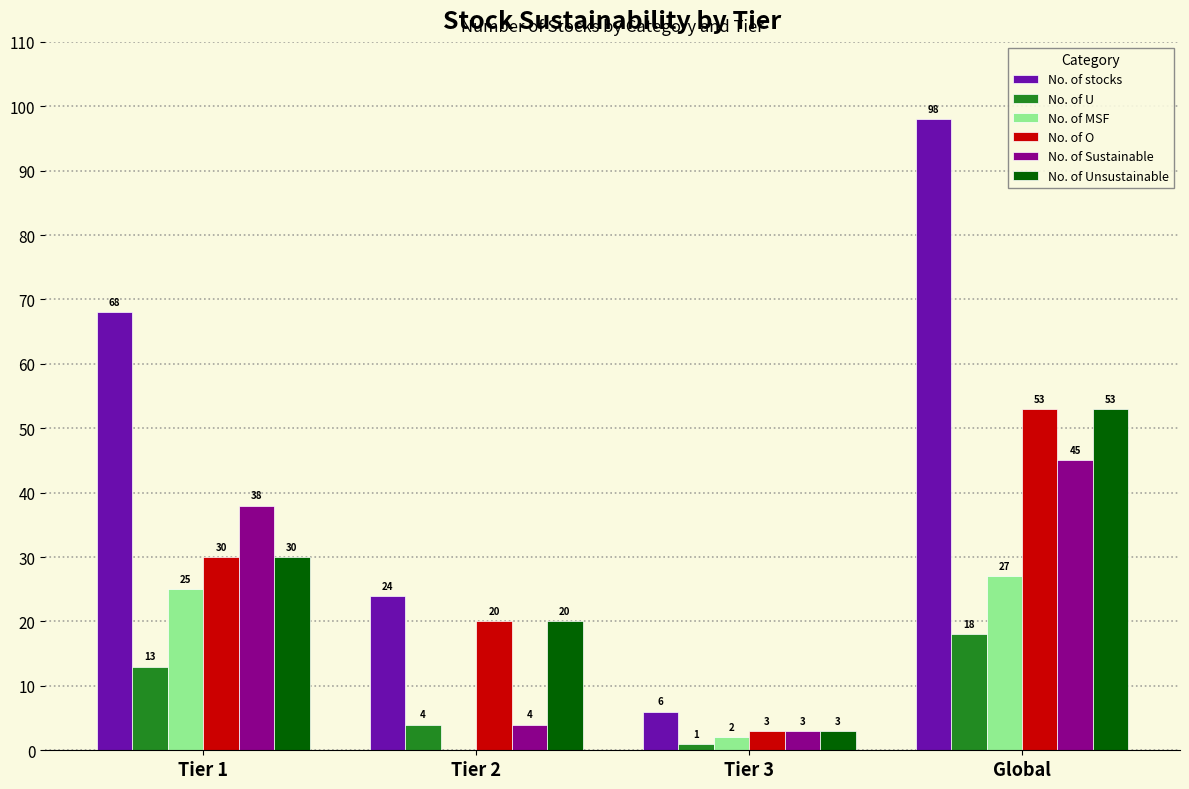

Is it true that No. of Sustainable equals 14 at Global?

False